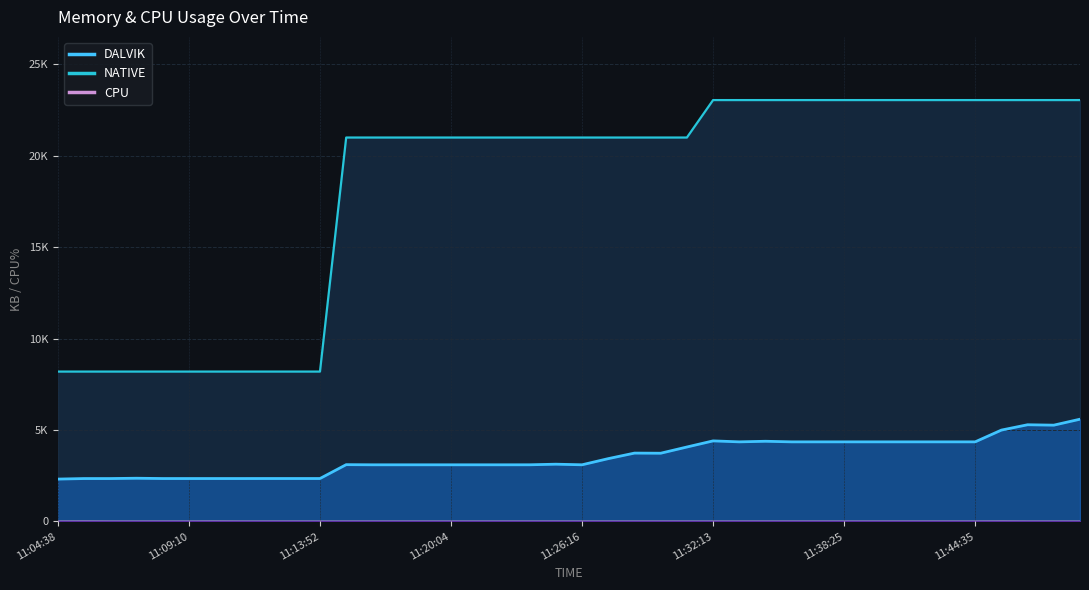

True or false: DALVIK has a value of 3095.0 at 11:23:48.

True